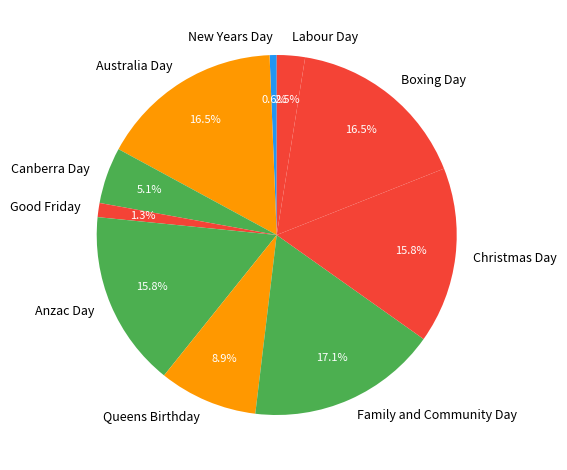

Count the number of slices in the pie.

10